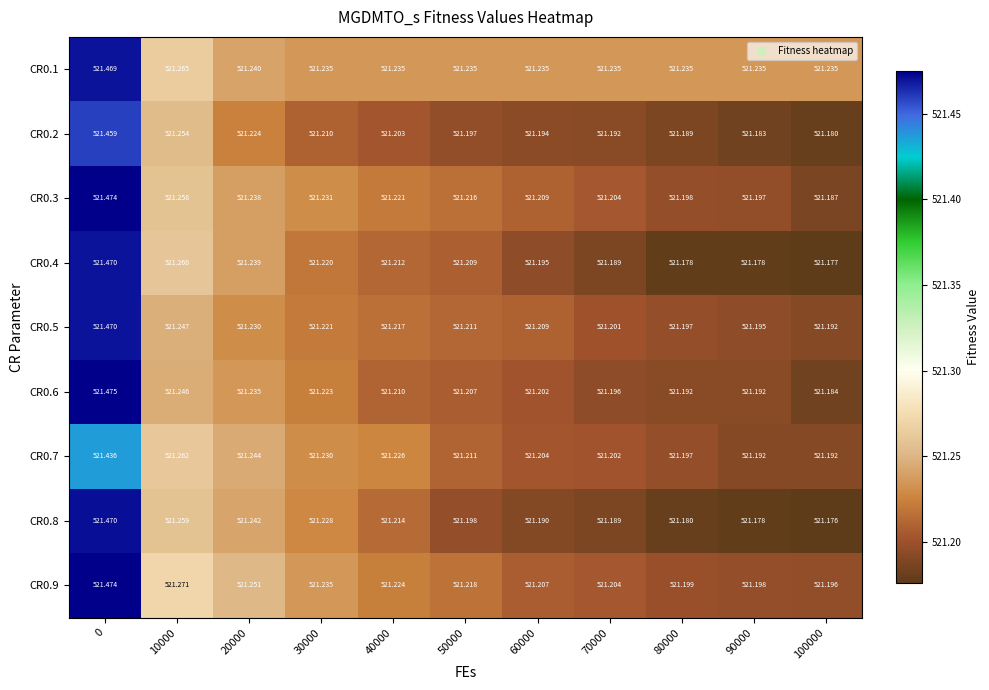

Is the value of CR0.2 at 40000 greater than the value of CR0.8 at 0?

No